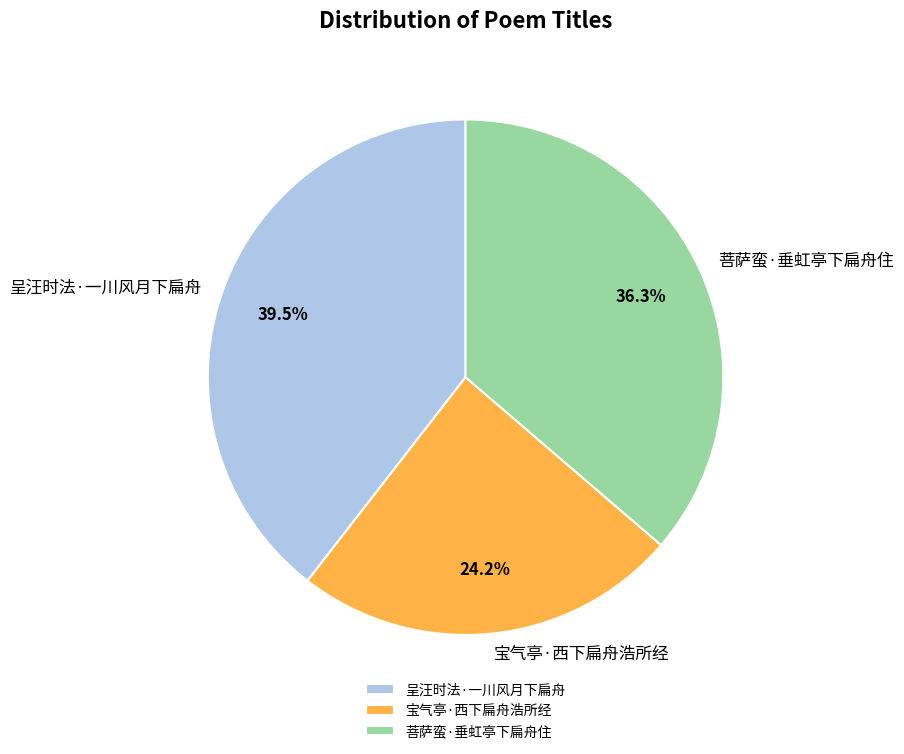

To the nearest percent, what is the combined percentage of 菩萨蛮·垂虹亭下扁舟住 and 宝气亭·西下扁舟浩所经?

61%